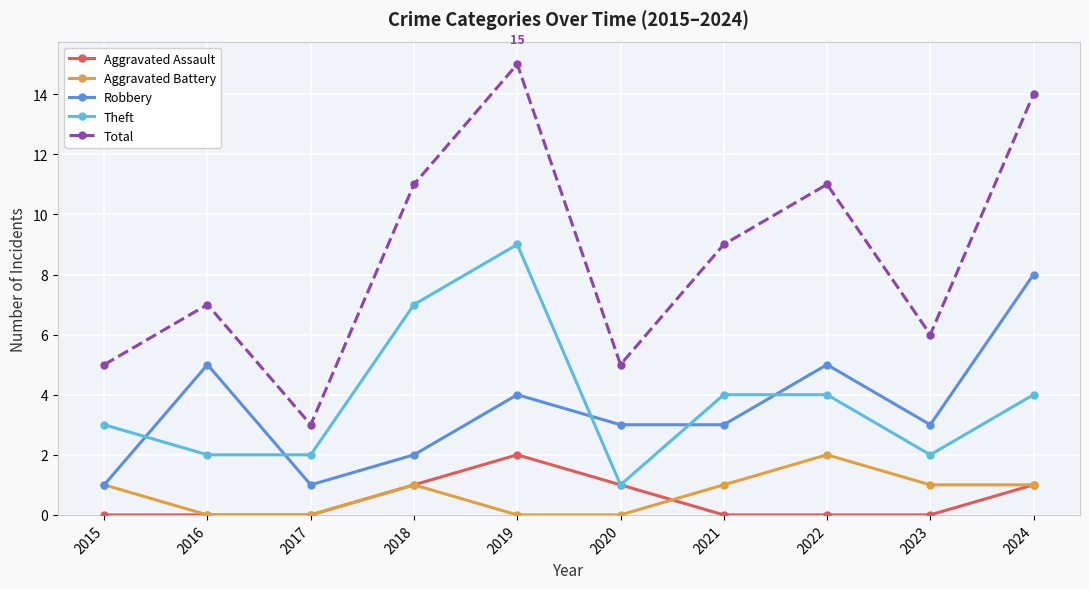

True or false: Aggravated Assault and Robbery intersect in this chart.

False